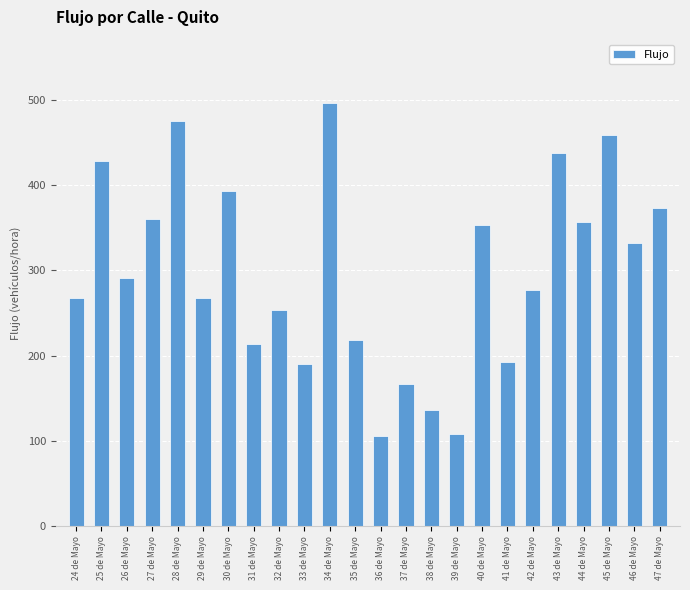

What is the change in value from 38 de Mayo to 42 de Mayo?

+141